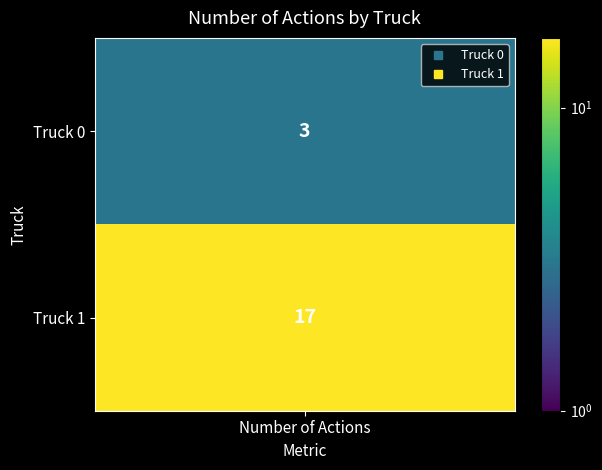

The chart shows a value of 3 at Truck 0. True or false?

True